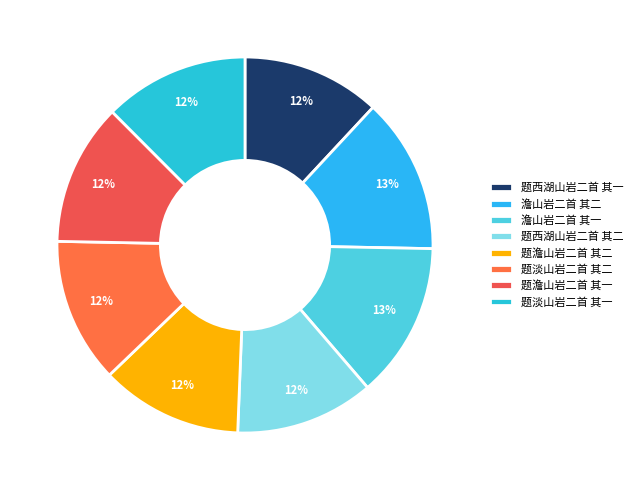

To the nearest percent, what is the difference between the largest and smallest slice percentages?

1%